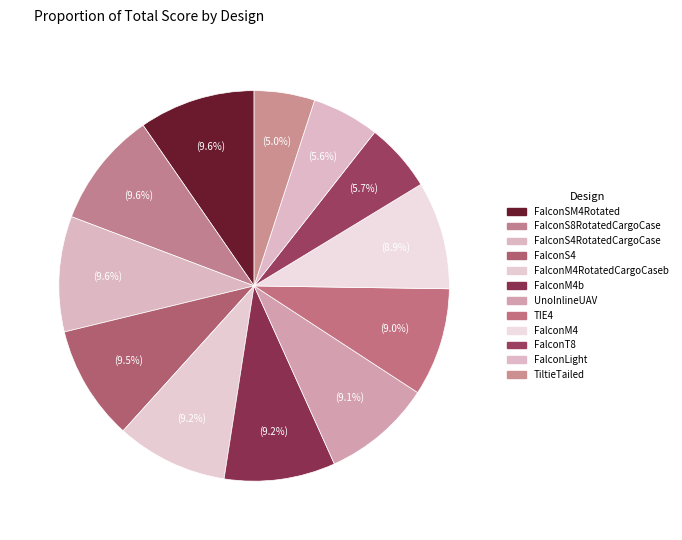

What percentage is the FalconLight slice, to the nearest percent?

6%